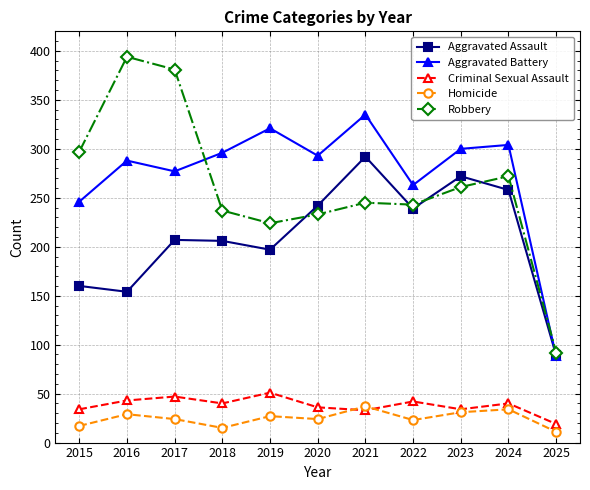

Where is the first local minimum for Aggravated Assault?

2016